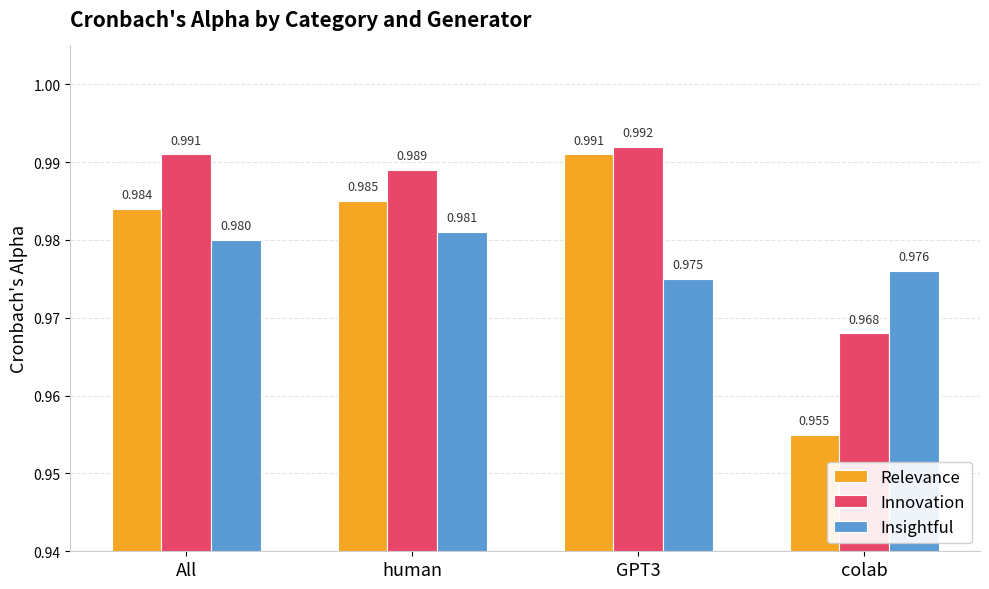

How many groups of bars are there?

4